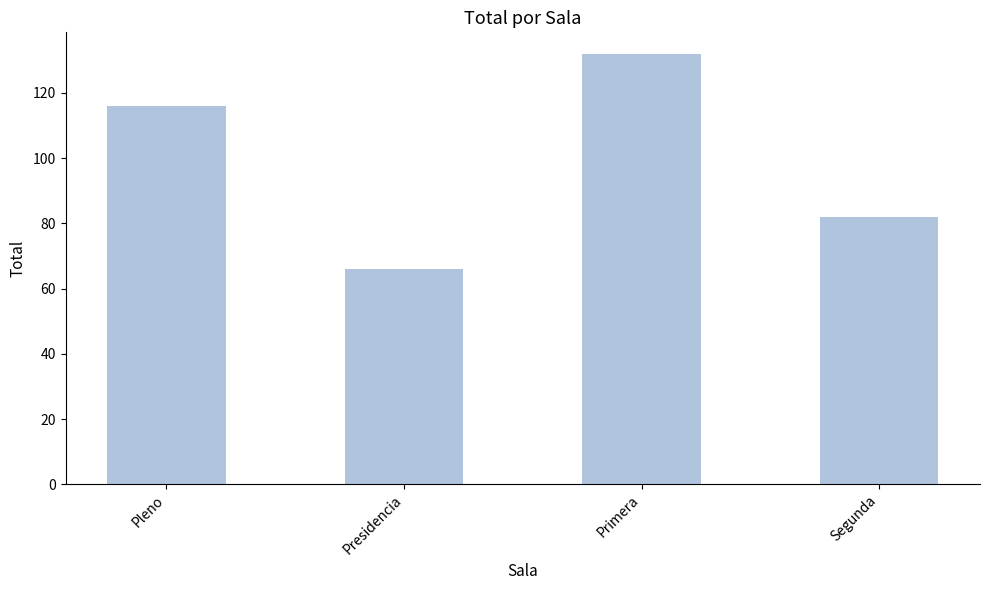

Reading left to right, extract all data points from this chart.

116	66	132	82